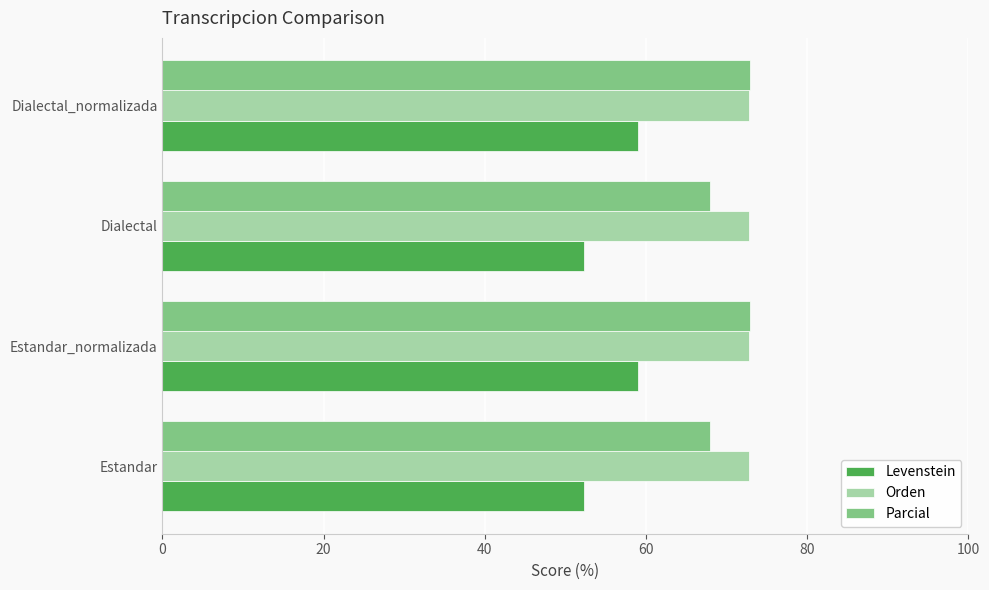

What is the minimum value for Orden?

72.7